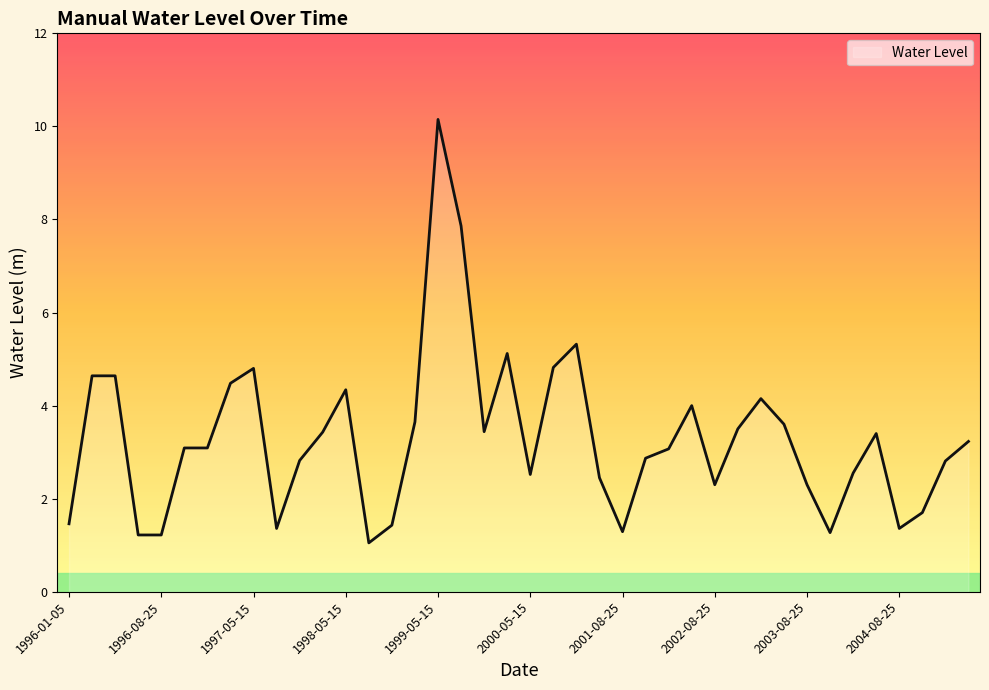

What is the greatest value displayed?

10.2